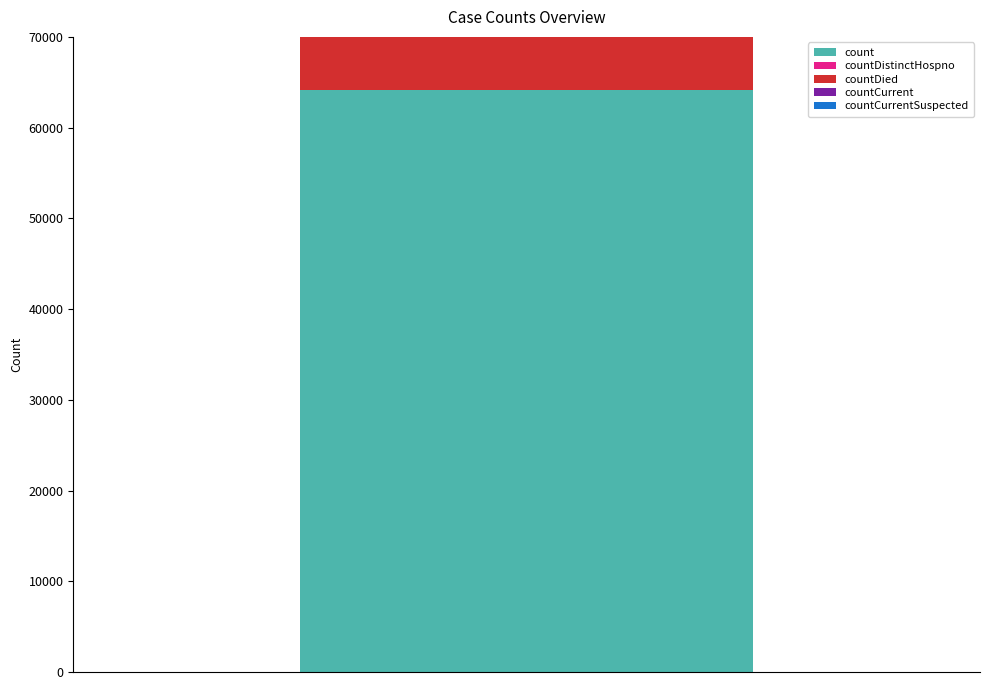

Rank the categories by value from highest to lowest.

count, countDied, countCurrent, countDistinctHospno, countCurrentSuspected